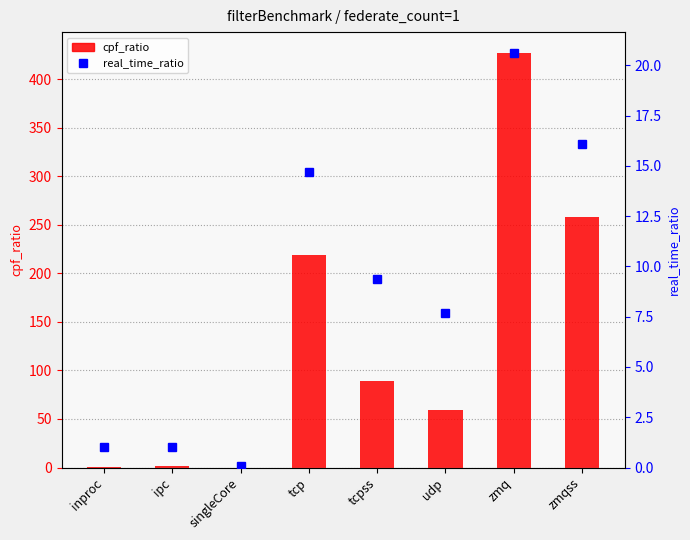

The cpf_ratio series shows 1.0 at inproc. True or false?

True